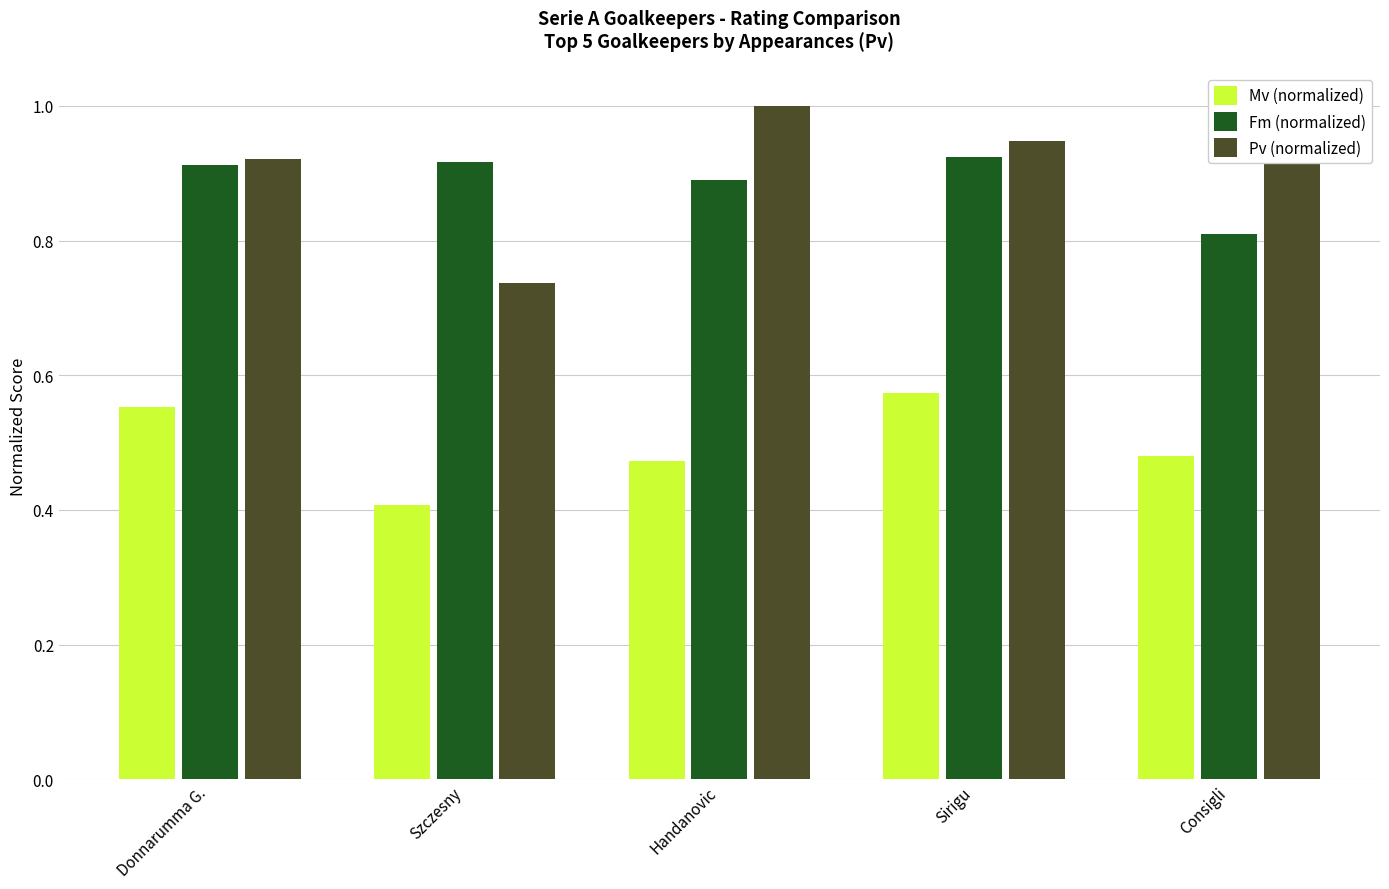

What is the label of the 3rd bar from the right?

Handanovic